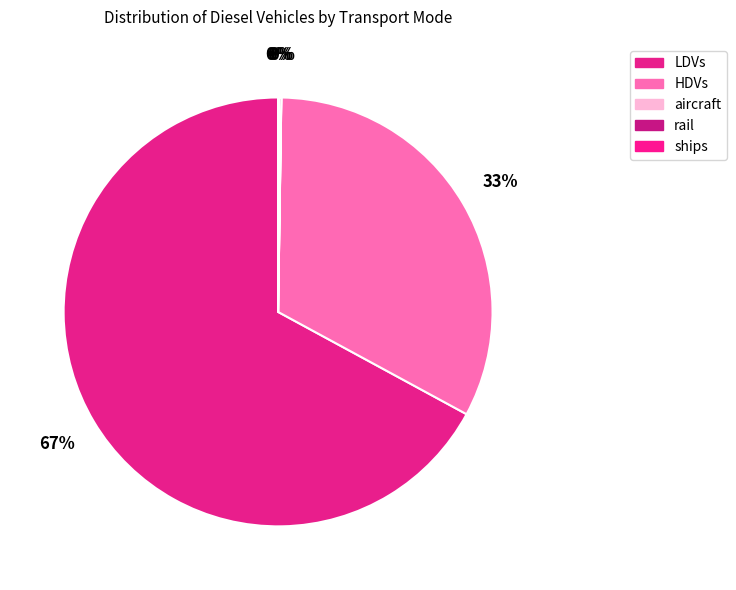

Combined, do rail and ships account for over 50%?

No